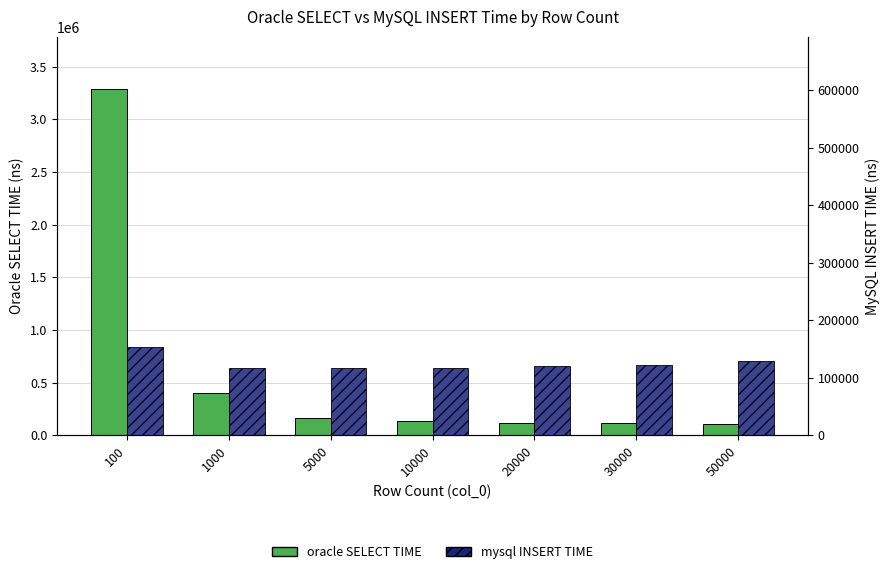

Reading right to left, what are all the values shown in this chart?

oracle SELECT TIME: 108168	113958	117931	130112	160801	399981	3289840
mysql INSERT TIME: 128999	121474	120439	116316	116850	117085	153927